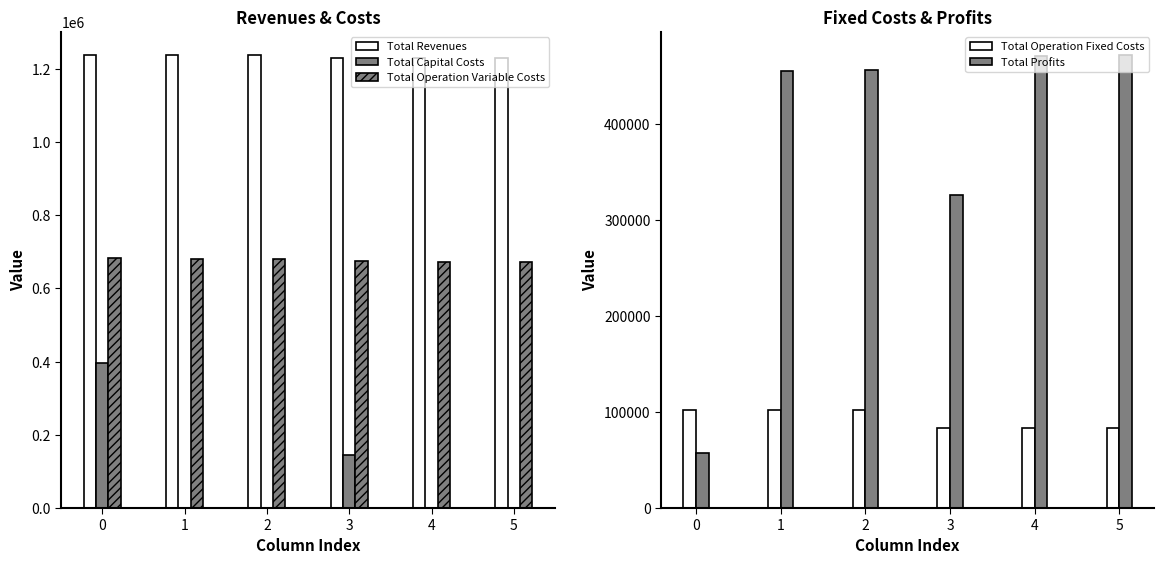

What is the highest value of the Total Operation Fixed Costs series?

102270.8